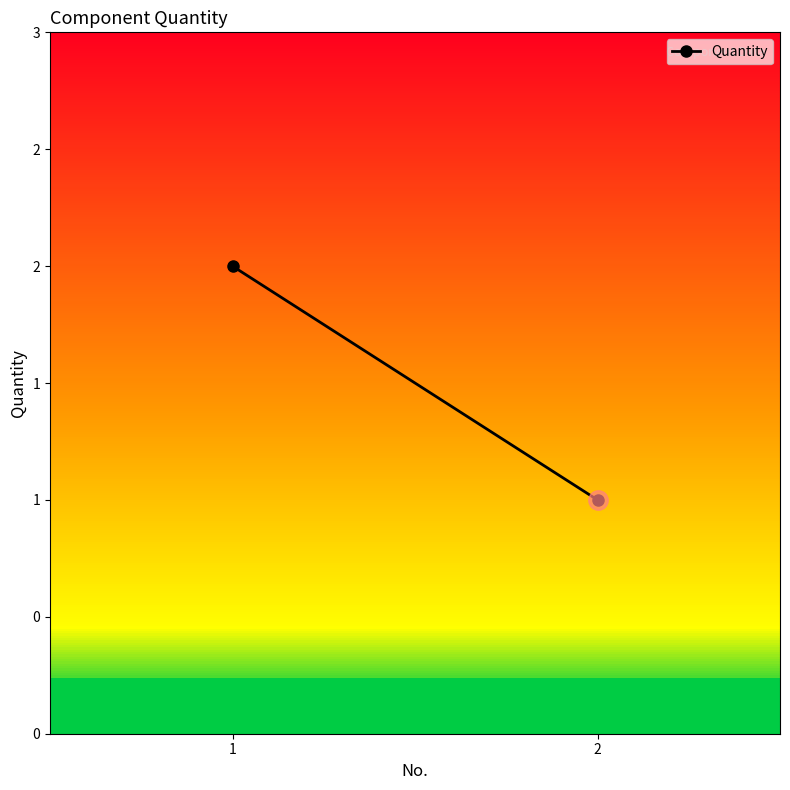

Rank the categories by value from highest to lowest.

1, 2